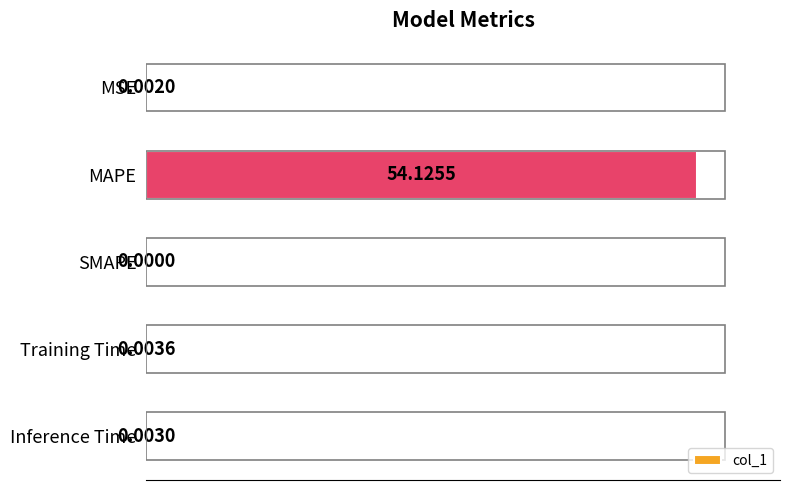

What is the sum of all values?

54.1